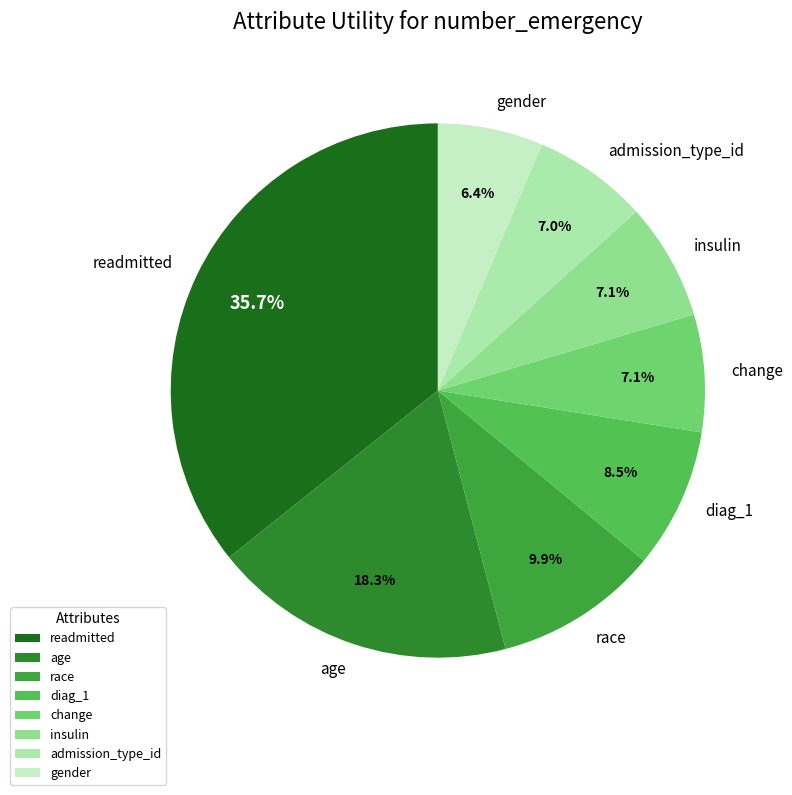

The change slice represents 19% of the pie. True or false?

False